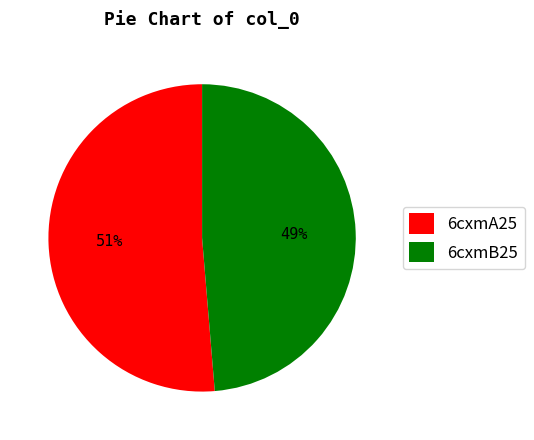

To the nearest percent, what percentage of the pie is 6cxmA25?

51%